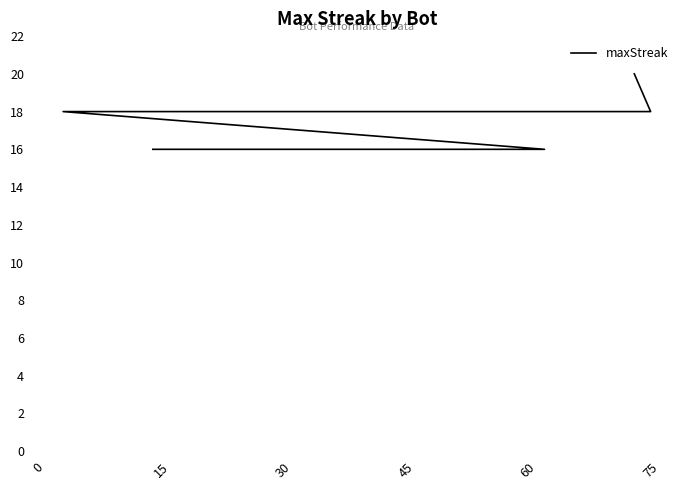

What is the sum of all values?

346